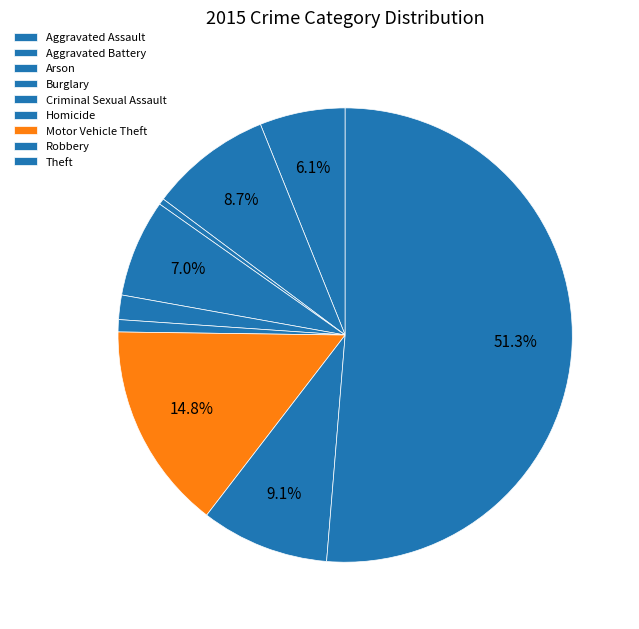

To the nearest percent, what is the average slice percentage?

11%